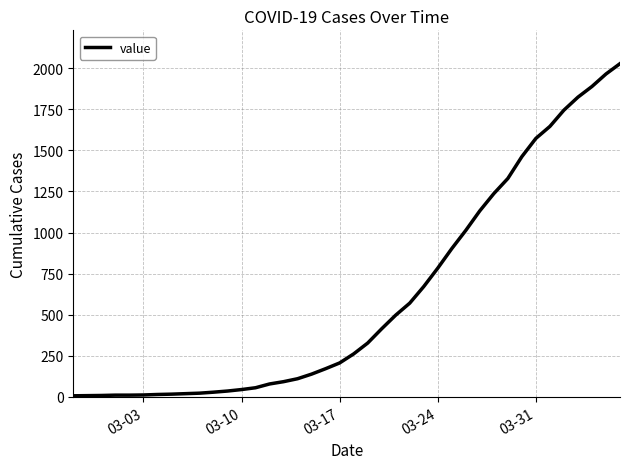

What is the greatest value displayed?

2028